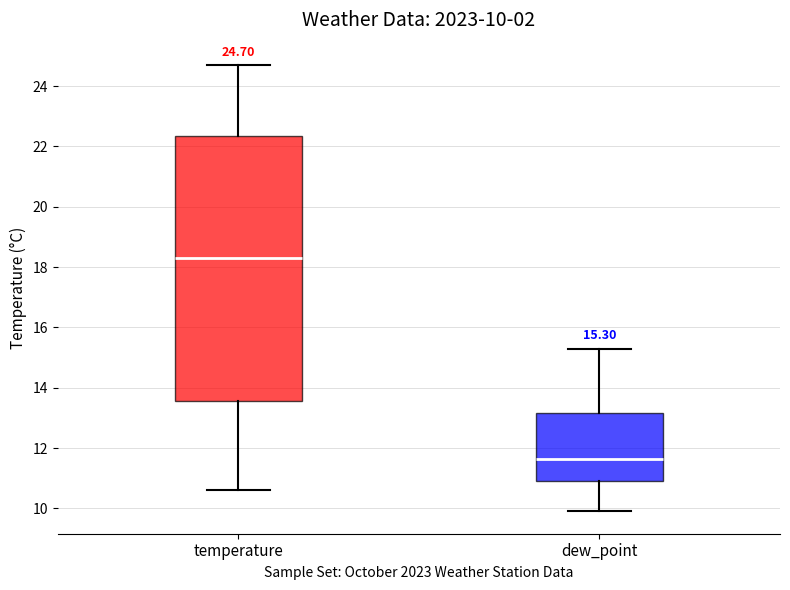

Which box is the tallest, from its lower edge to its upper edge?

temperature